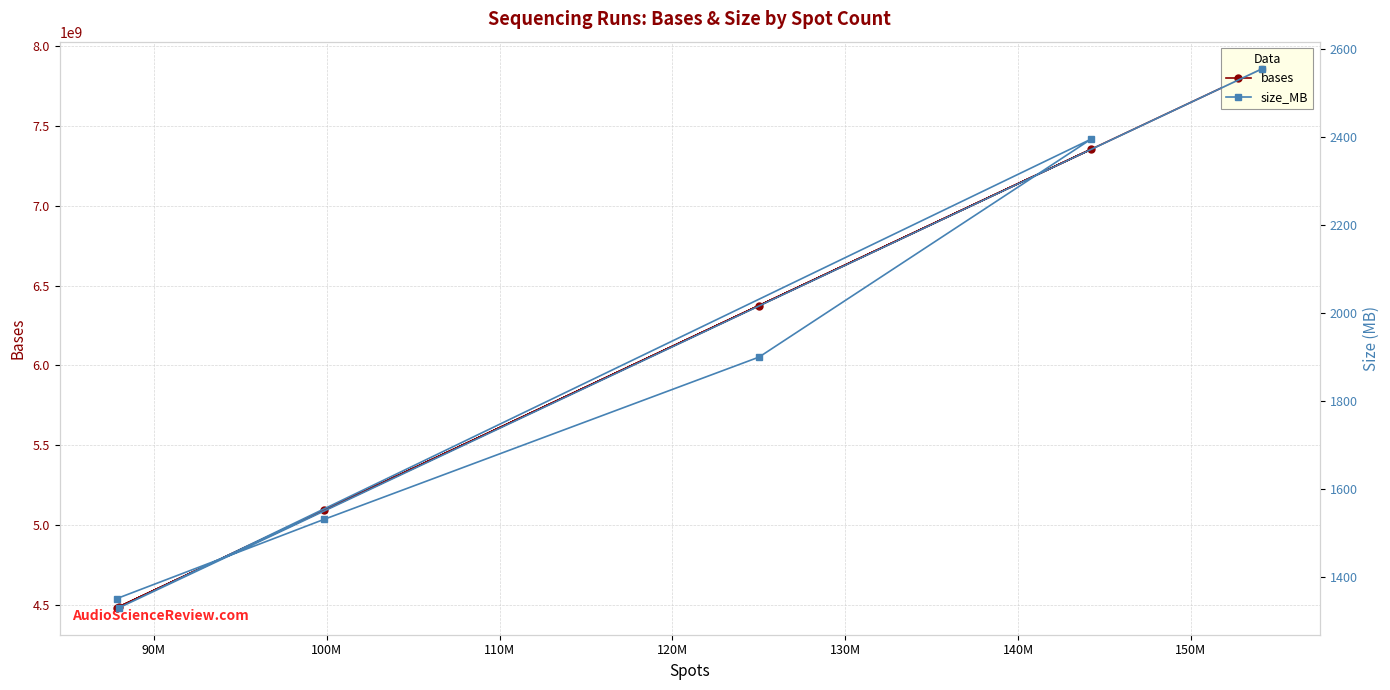

What is the value of the bases point at the 1st from the left?

4480626726